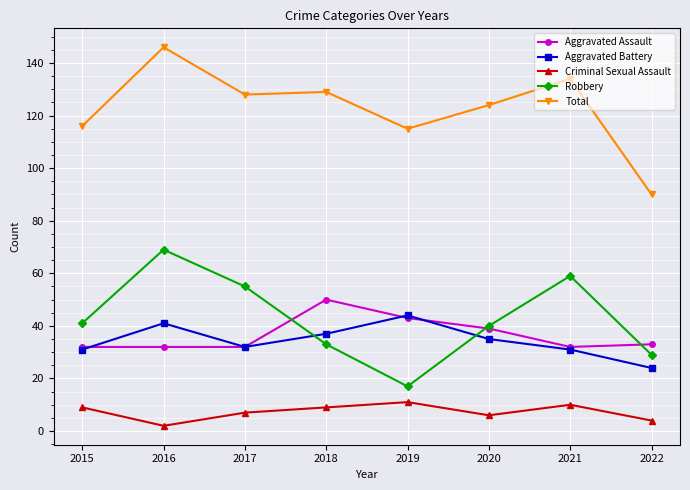

Which series has the largest total across all categories?

Total